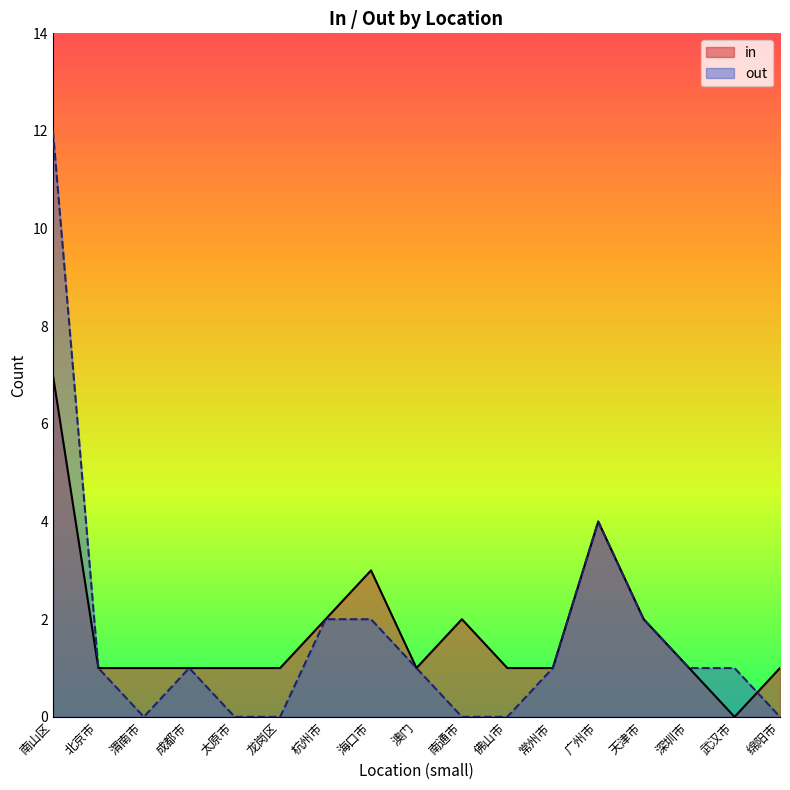

The value of in at 渭南市 is 1. True or false?

True